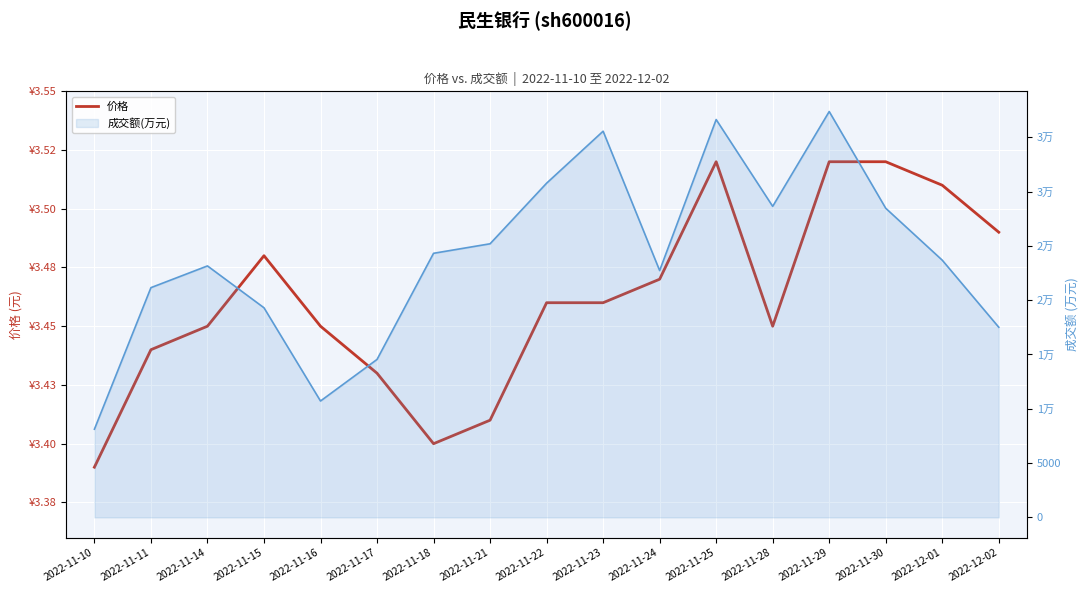

Reading left to right, what are all the values shown in this chart?

价格: 3.4	3.4	3.5	3.5	3.5	3.4	3.4	3.4	3.5	3.5	3.5	3.5	3.5	3.5	3.5	3.5	3.5
成交额(万元): 8119.0	21151.0	23151.0	19298.0	10714.0	14542.0	24313.0	25189.0	30767.0	35553.0	22725.0	36627.0	28635.0	37364.0	28460.0	23679.0	17505.0